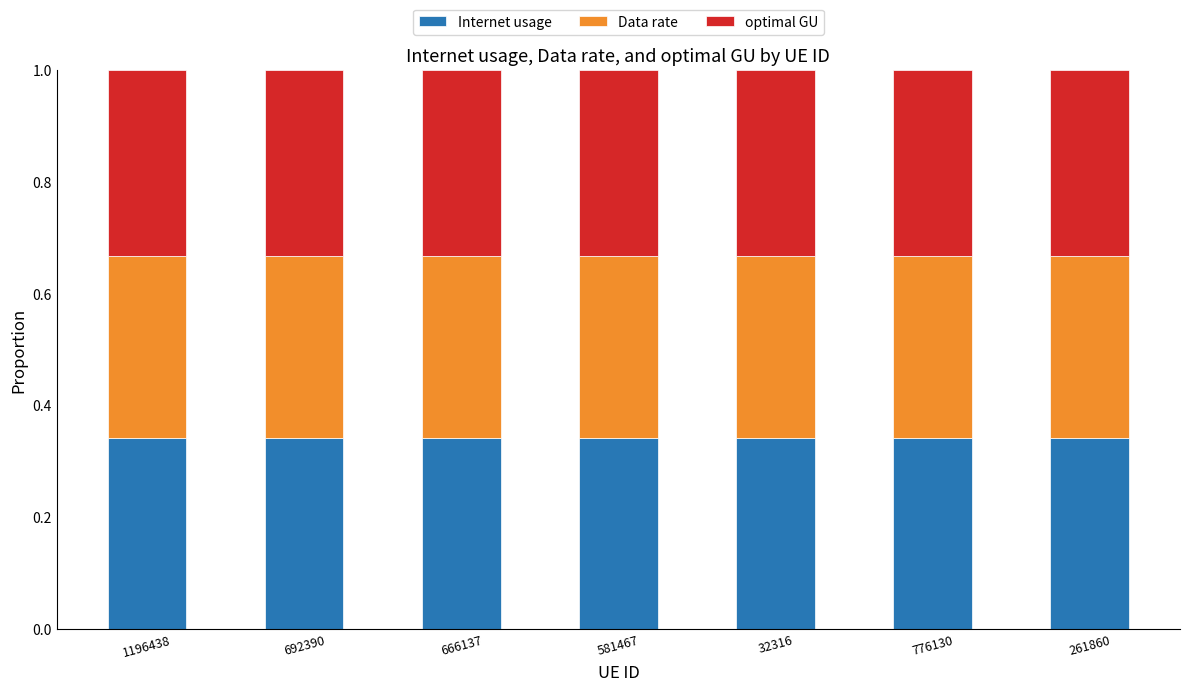

What are all the series names shown in the legend?

Internet usage, Data rate, optimal GU